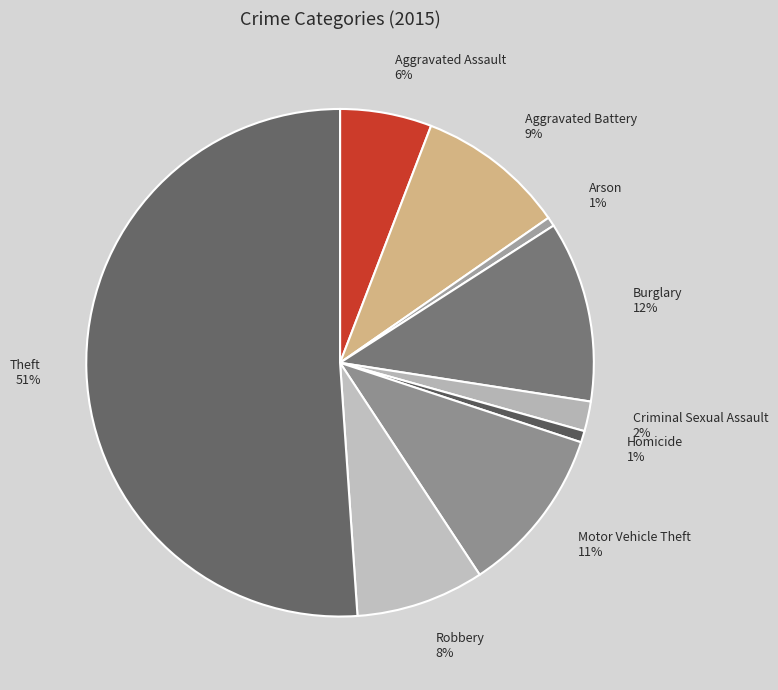

What is the largest slice in the pie chart?

Theft